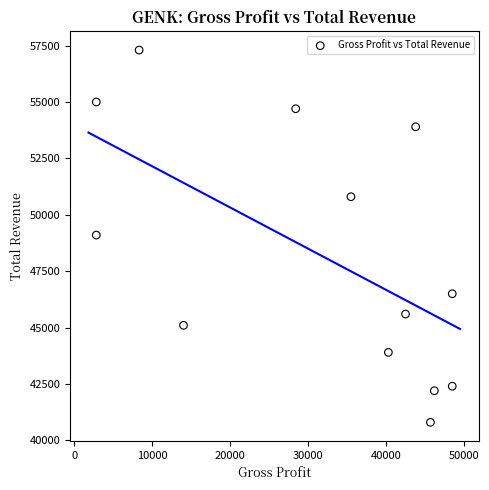

What is the range of Y values (max minus min)?

16500